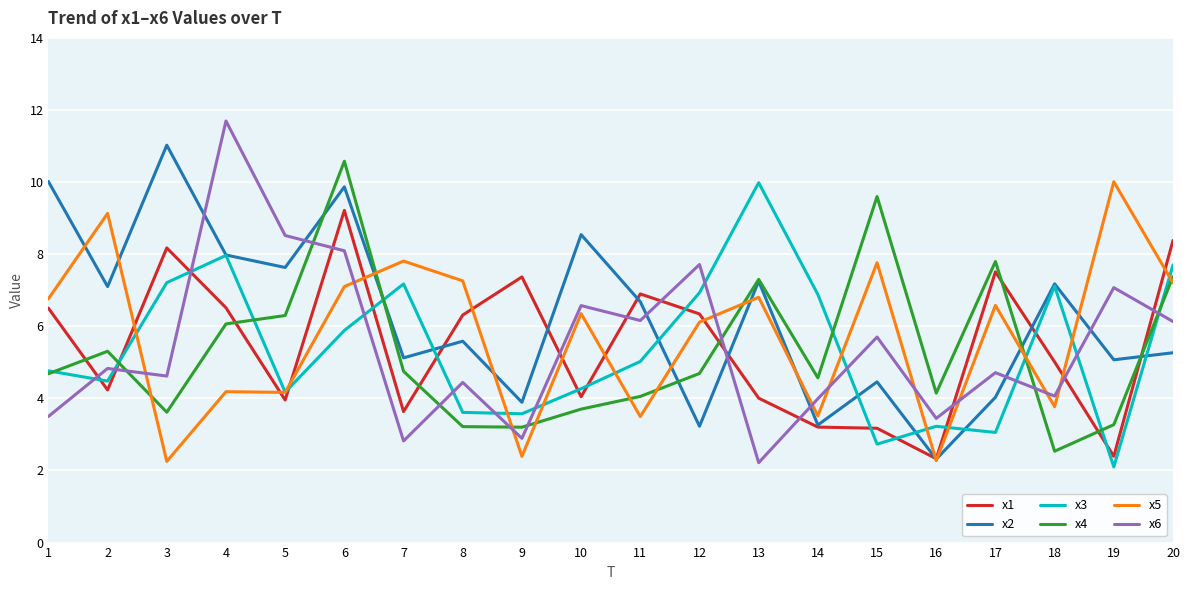

In x4, how many points are higher than both neighbors (excluding endpoints)?

5